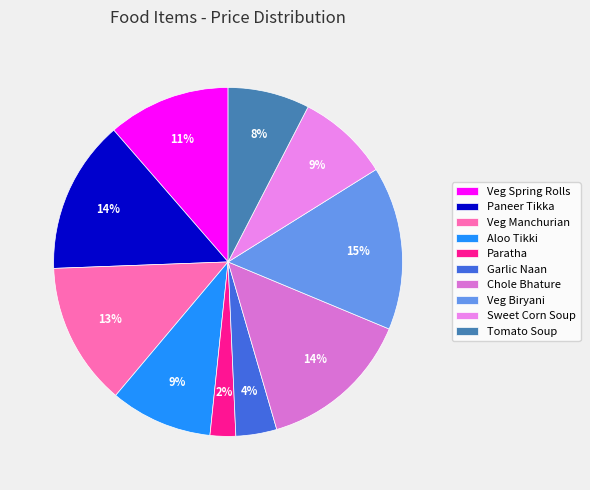

The Veg Spring Rolls slice represents 11% of the pie. True or false?

True